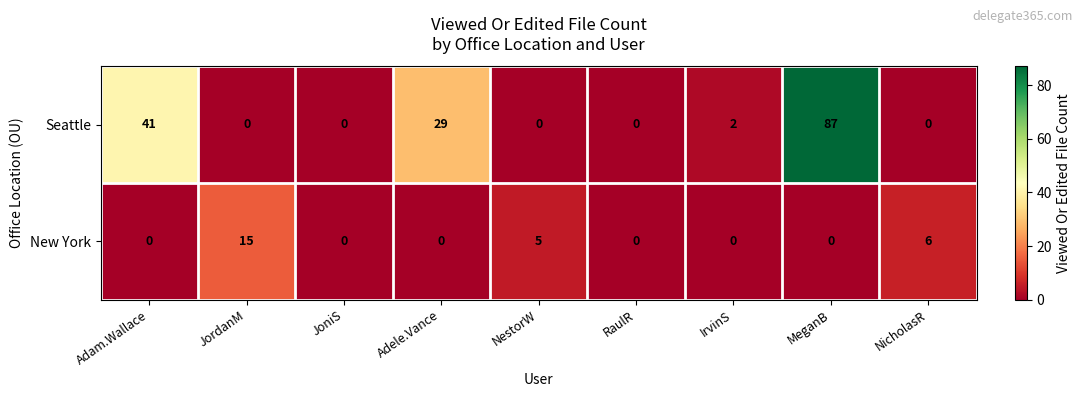

Is it true that New York equals -8 at IrvinS?

False